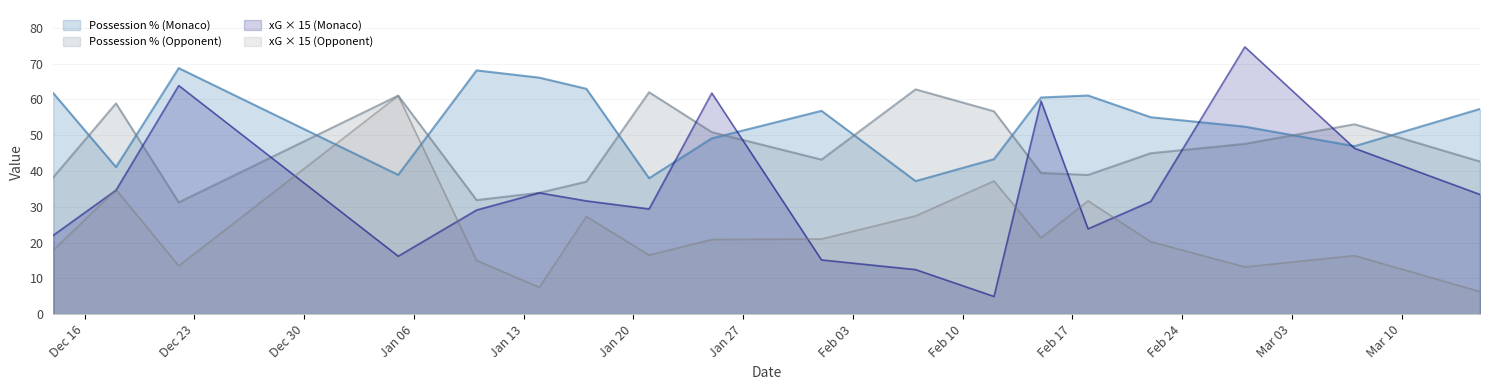

What is the greatest value displayed?

74.7